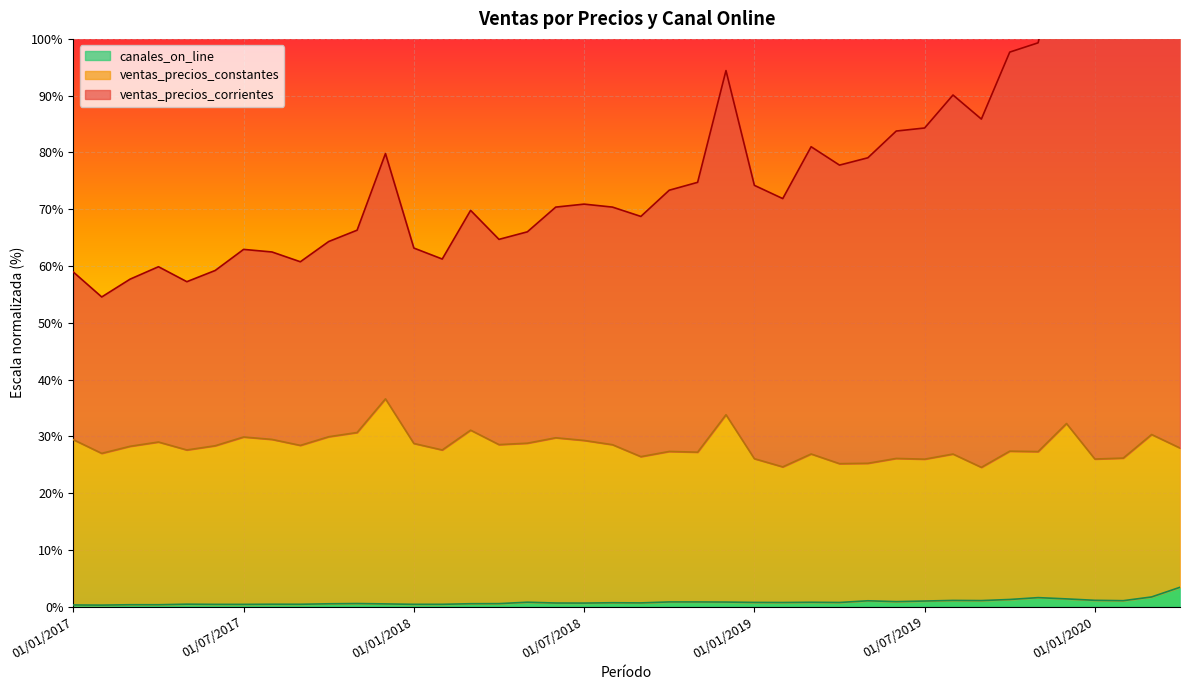

True or false: ventas_precios_corrientes and canales_on_line intersect in this chart.

False